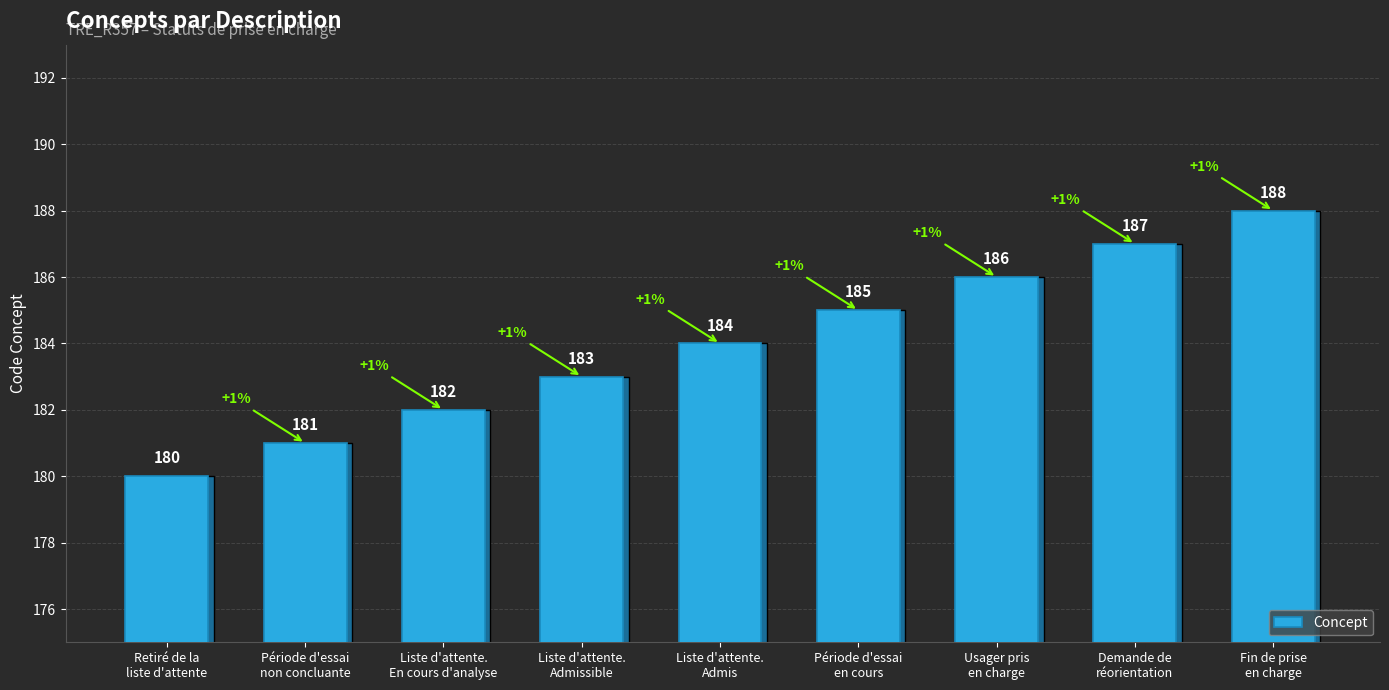

What is the greatest value displayed?

188